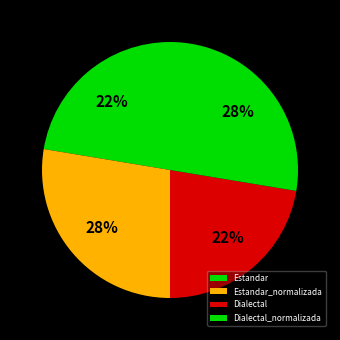

Is Dialectal_normalizada the majority of the pie?

No